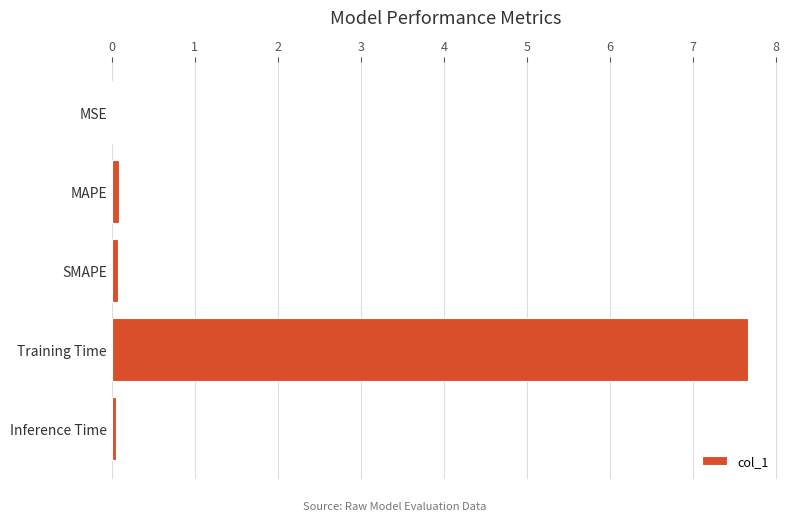

What is the sum of all values?

7.9